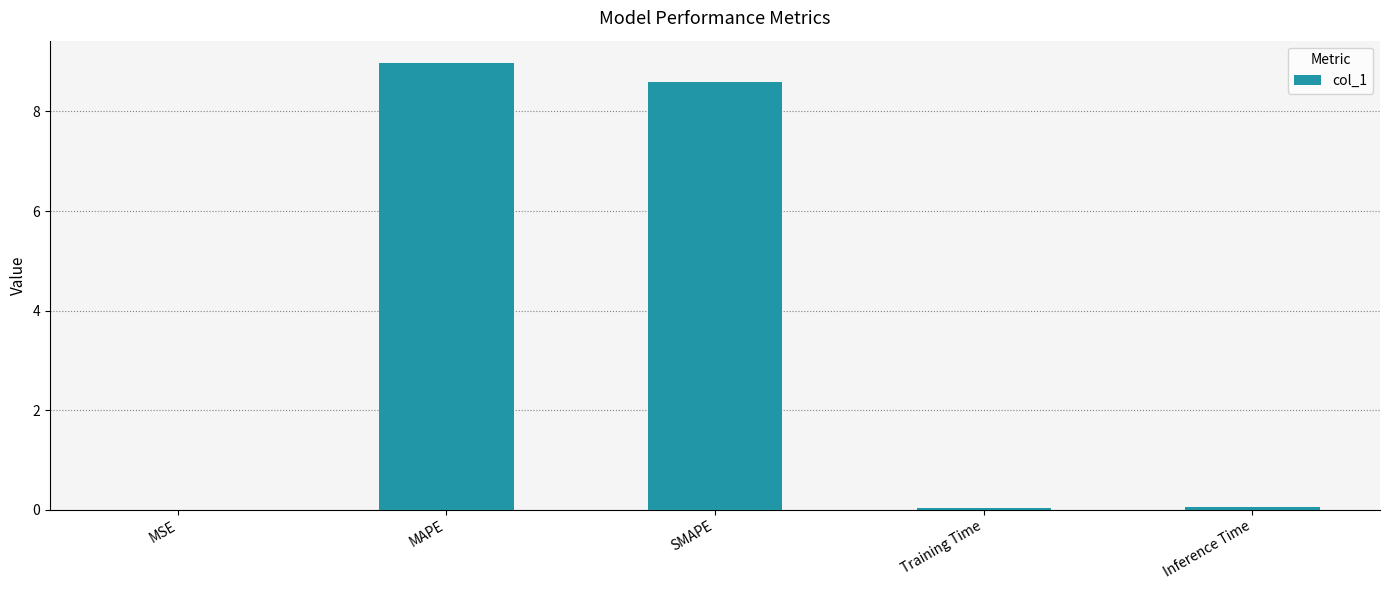

Is it true that the value at MSE is 0.0?

True